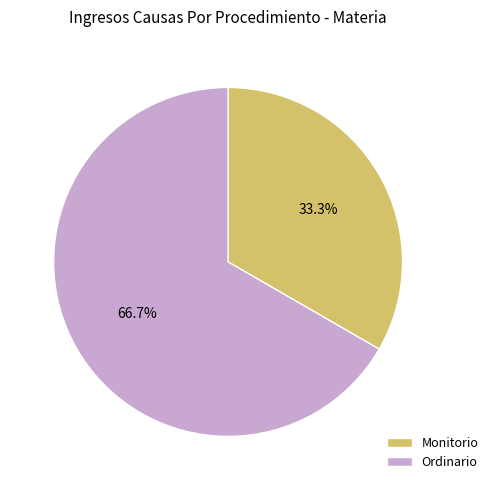

To the nearest percent, what portion does Ordinario represent?

67%